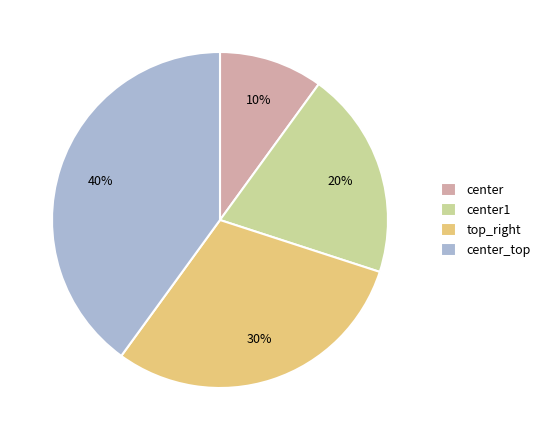

What is the ratio of the value at top_right to the value at center?

3.0